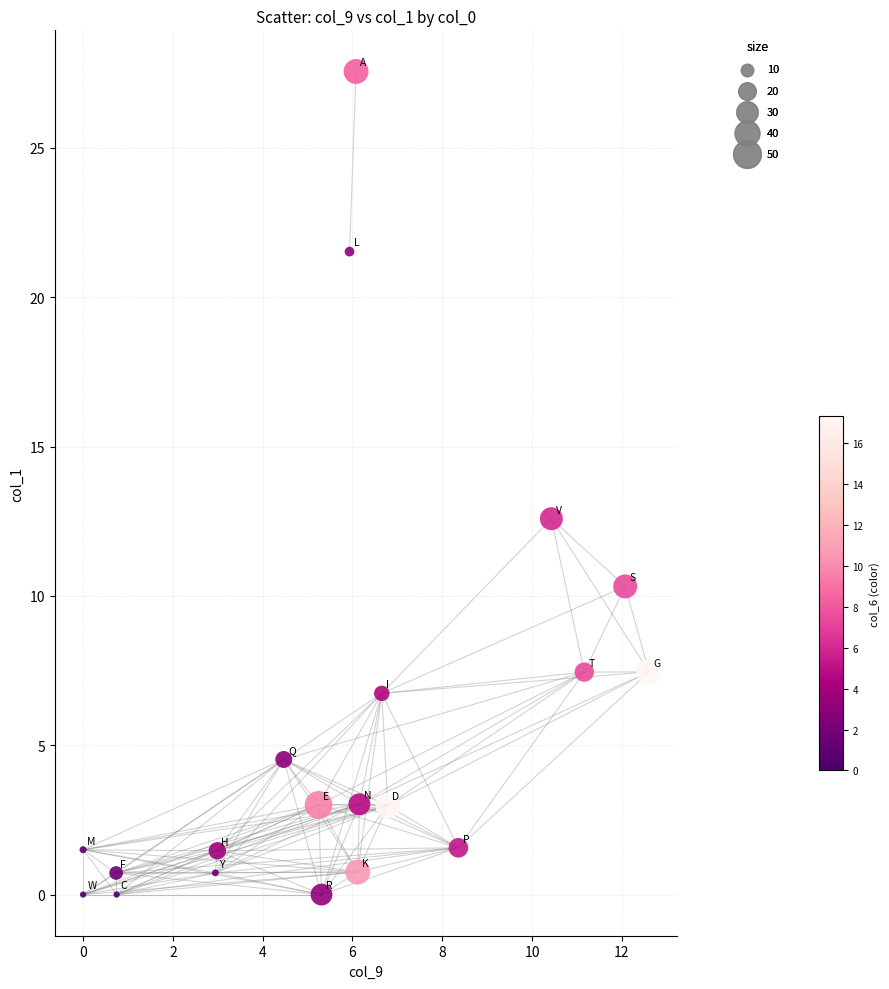

What Y value in the scatter plot is closest to 13?

12.6